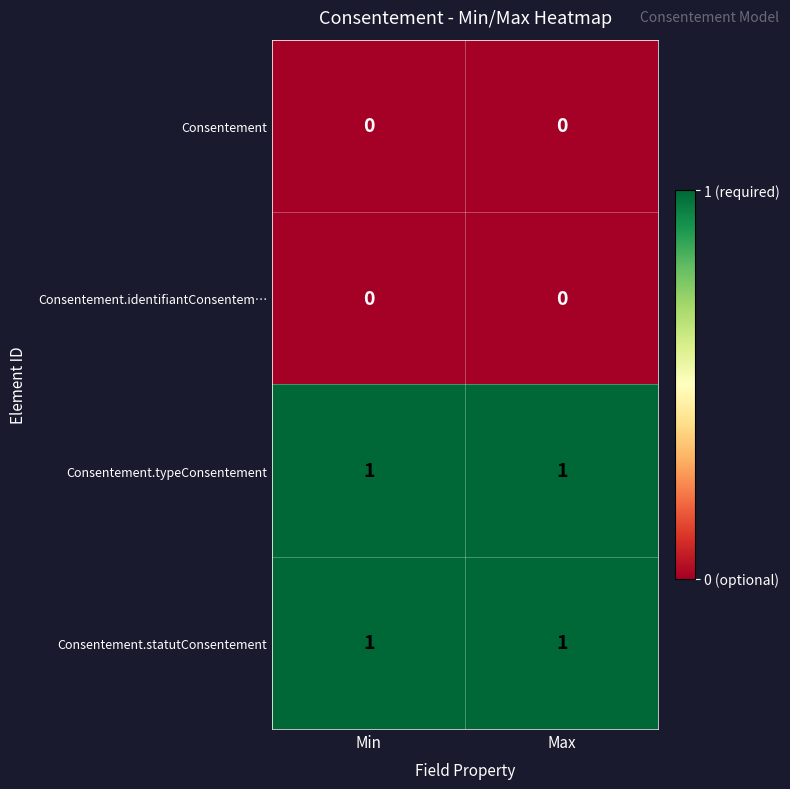

True or false: Consentement.typeConsentement has a value of 2 at Min.

False